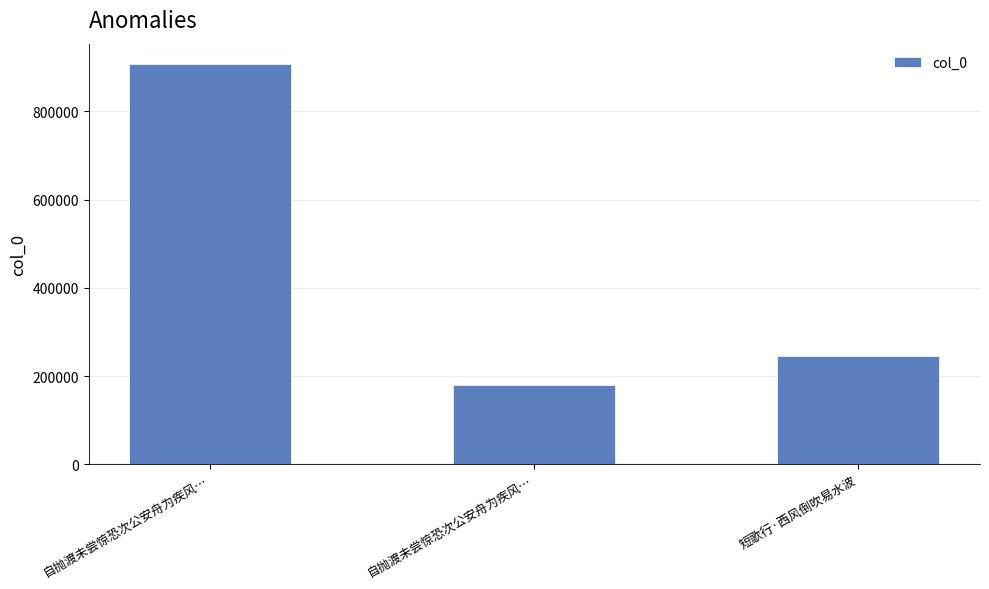

At which label does the data first exceed 246668?

自抛渡未尝惊恐次公安舟为疾风…